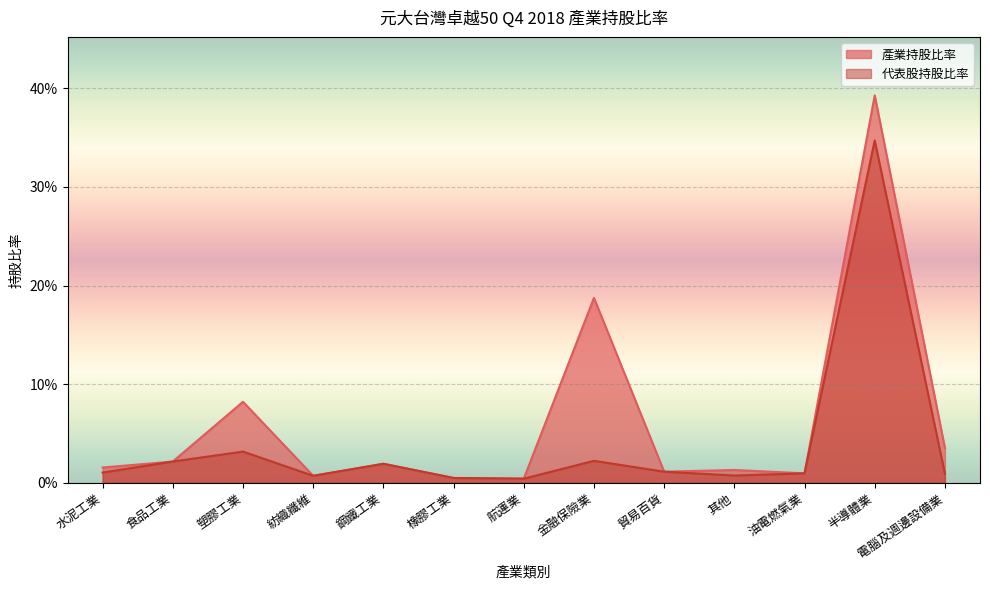

What is the label of the 9th point from the right?

鋼鐵工業